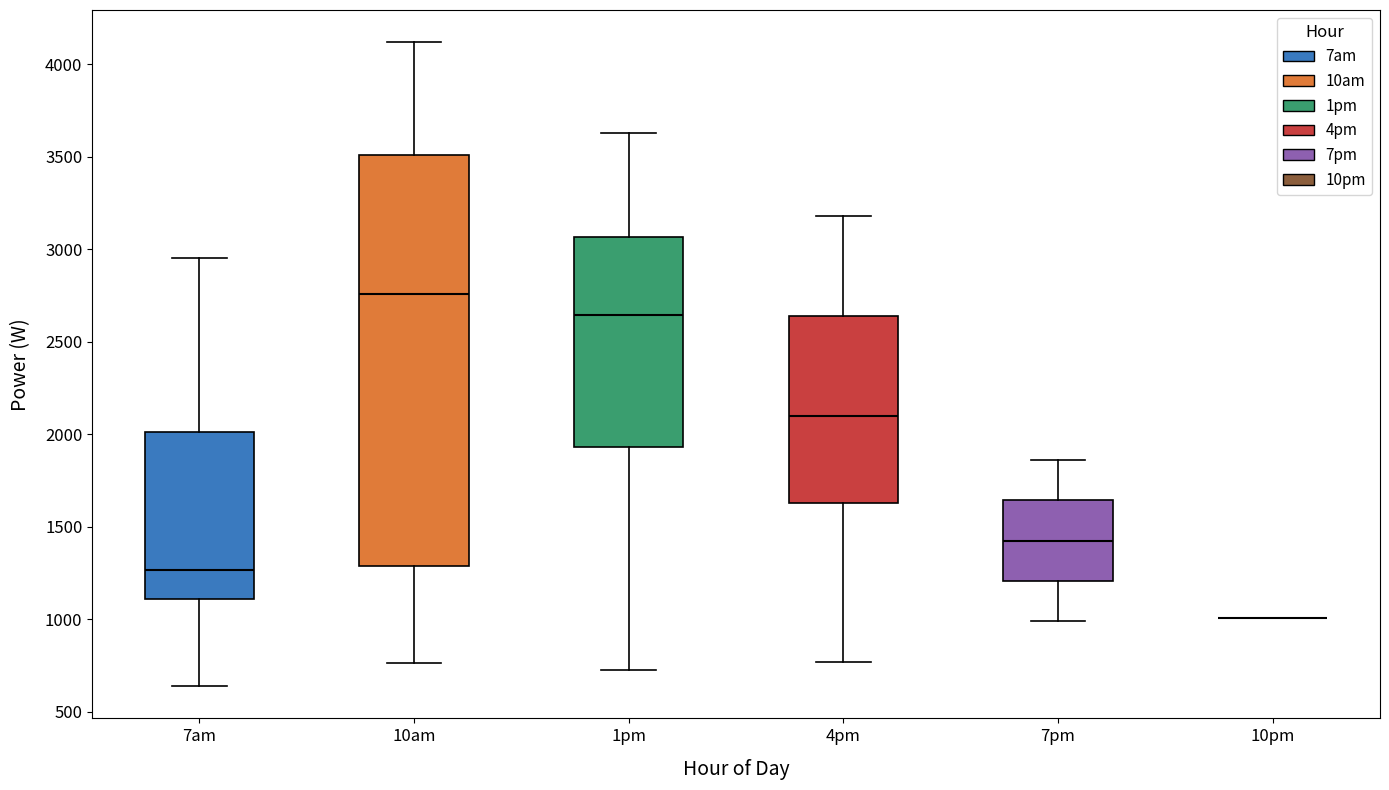

Reading left to right, read every box against the y-axis: the position of its median line, the range the box covers, and the ends of its whiskers. The values are not printed on the chart, so give them approximately, as read against the axis.

7am: median 1250, box 1100 to 2000, whiskers 650 to 2950
10am: median 2750, box 1300 to 3500, whiskers 750 to 4100
1pm: median 2650, box 1950 to 3050, whiskers 750 to 3650
4pm: median 2100, box 1650 to 2650, whiskers 750 to 3200
7pm: median 1450, box 1200 to 1650, whiskers 1000 to 1850
10pm: box collapsed to a line at 1000, whiskers 1000 to 1000